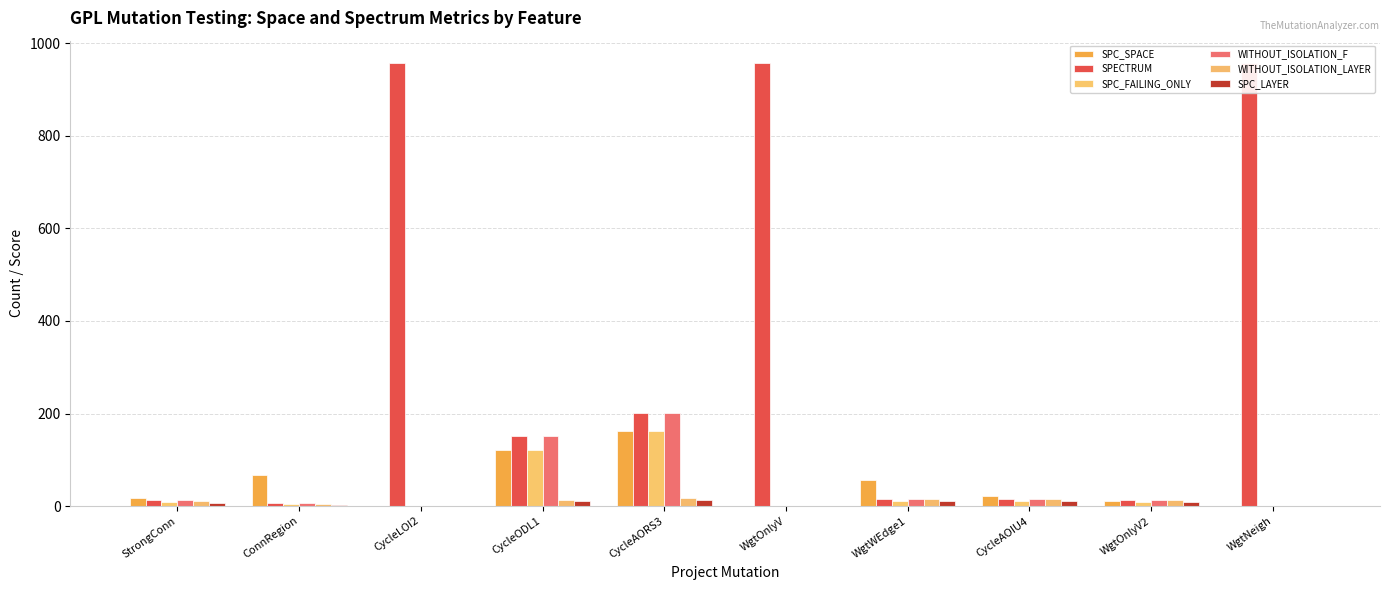

What is the difference between the maximum and minimum values in the SPC_SPACE series?

162